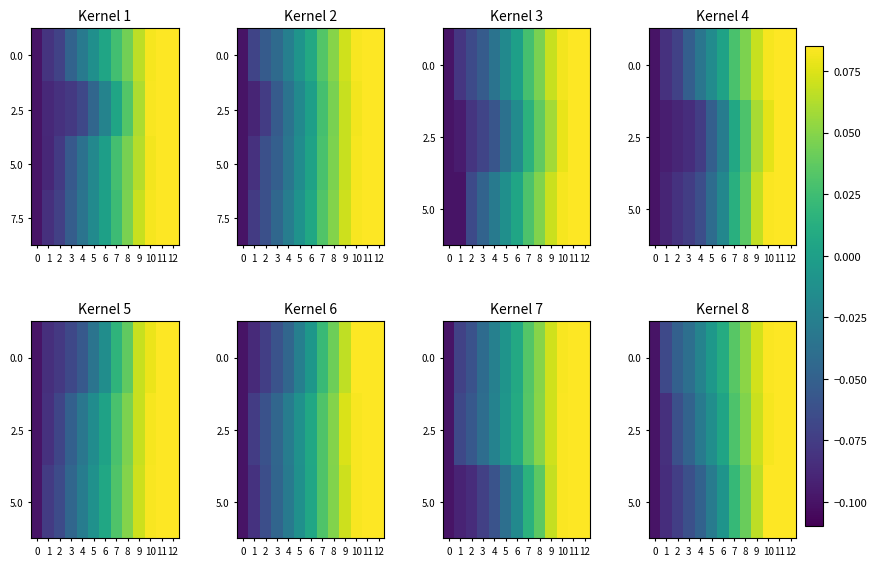

Read the 7.5 value at 11.

0.1